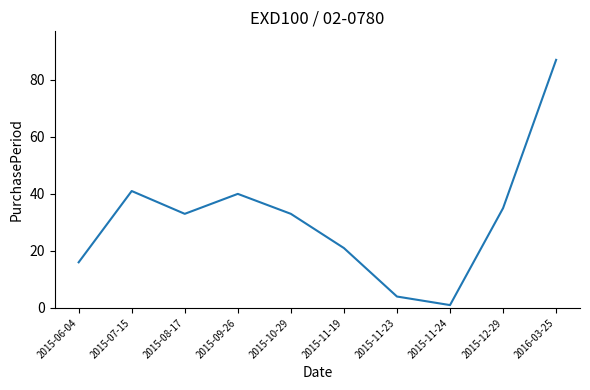

What is the greatest value displayed?

87